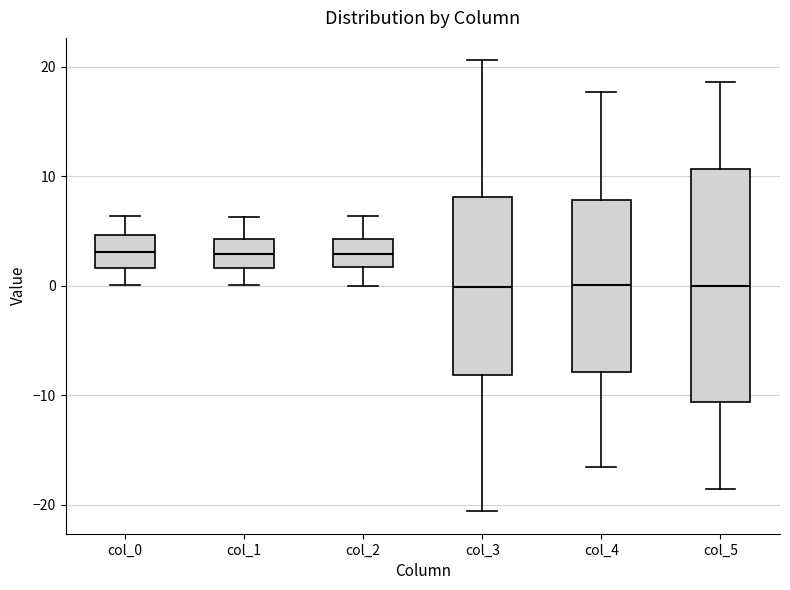

Comparing the boxes themselves (not the whiskers), which one is the tallest?

col_5